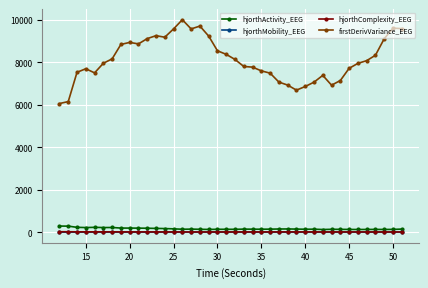

Which series has the largest total across all categories?

firstDerivVariance_EEG